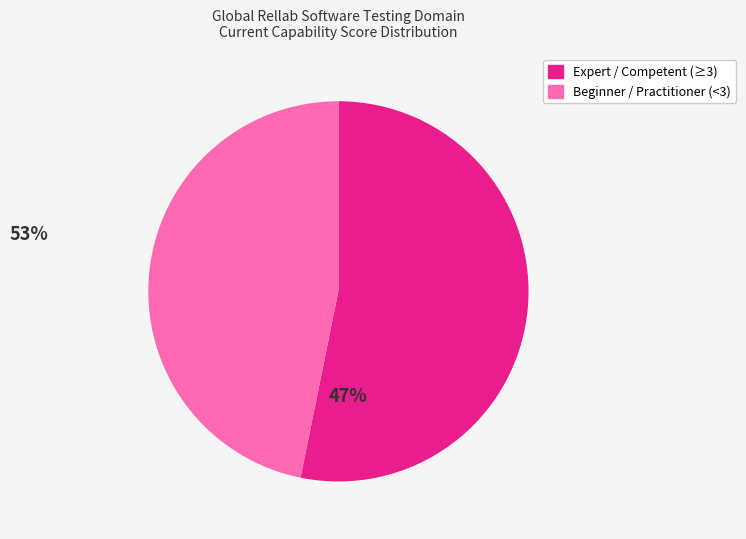

Does any single category account for the majority?

Yes